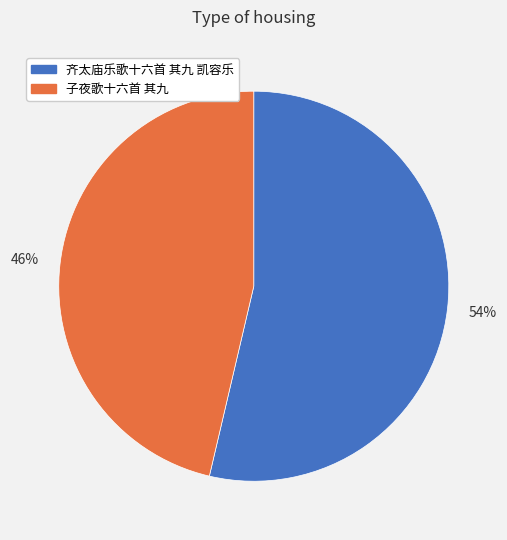

Combined, do 子夜歌十六首 其九 and 齐太庙乐歌十六首 其九 凯容乐 account for over 50%?

Yes